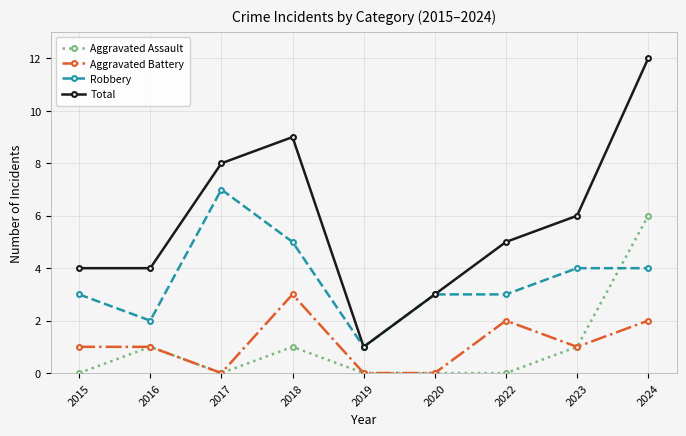

Reading right to left, transcribe all the data shown in this chart.

Aggravated Assault: 2024=6	2023=1	2022=0	2020=0	2019=0	2018=1	2017=0	2016=1	2015=0
Aggravated Battery: 2024=2	2023=1	2022=2	2020=0	2019=0	2018=3	2017=0	2016=1	2015=1
Robbery: 2024=4	2023=4	2022=3	2020=3	2019=1	2018=5	2017=7	2016=2	2015=3
Total: 2024=12	2023=6	2022=5	2020=3	2019=1	2018=9	2017=8	2016=4	2015=4